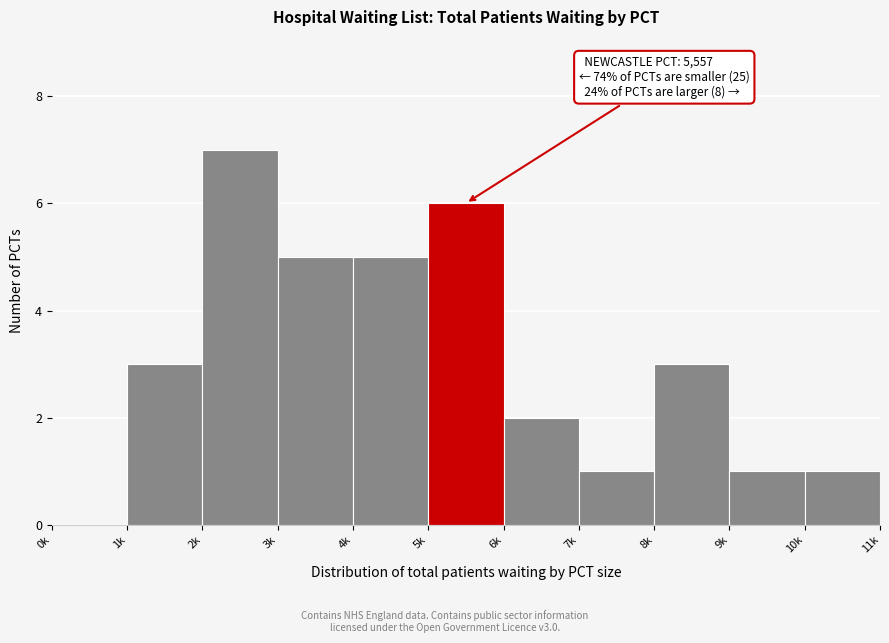

Reading right to left, transcribe all the data shown in this chart.

10k=1	9k=1	8k=3	7k=1	6k=2	5k=6	4k=5	3k=5	2k=7	1k=3	0k=0